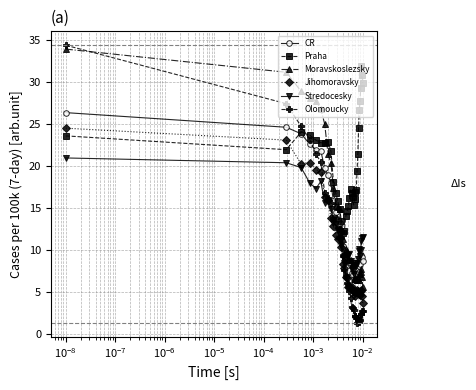

True or false: Stredocesky has more than 0 points higher than both neighbors.

True